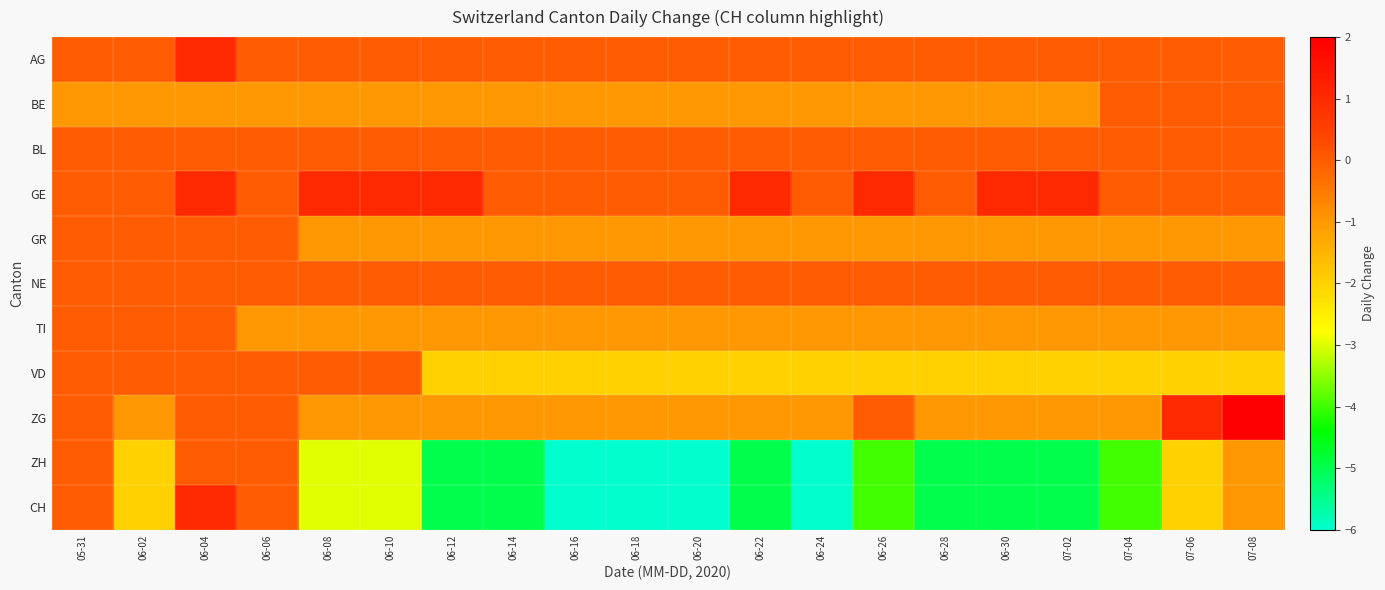

At which category does the chart reach its peak across all series?

07-08